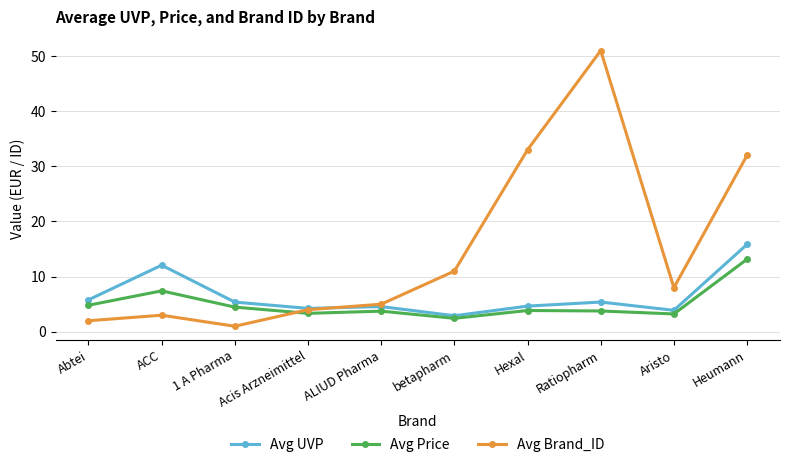

True or false: Avg UVP and Avg Price intersect in this chart.

False